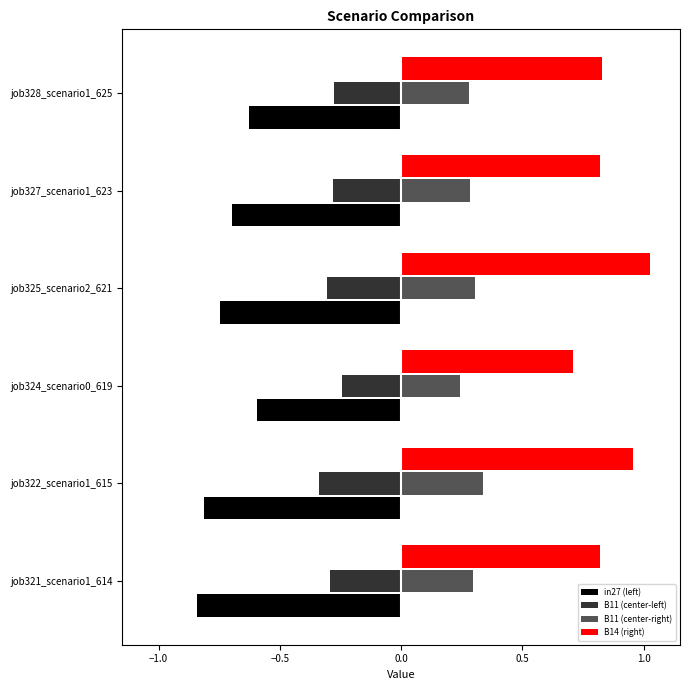

At which label does B14 (right) reach its peak?

job325_scenario2_621